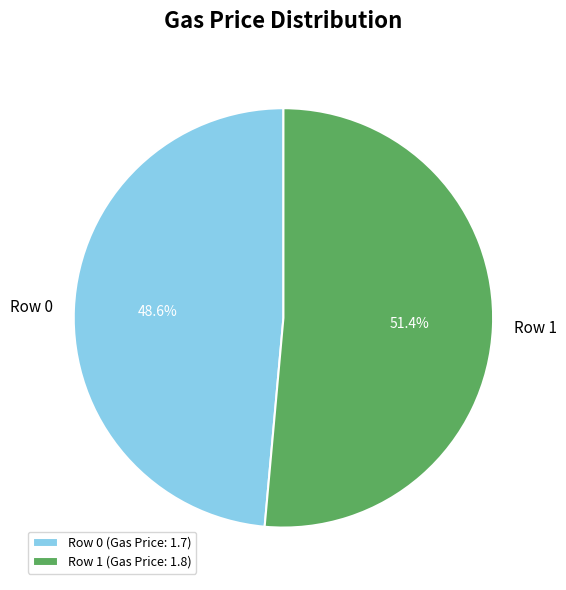

To the nearest percent, what percentage of the pie is Row 0?

49%